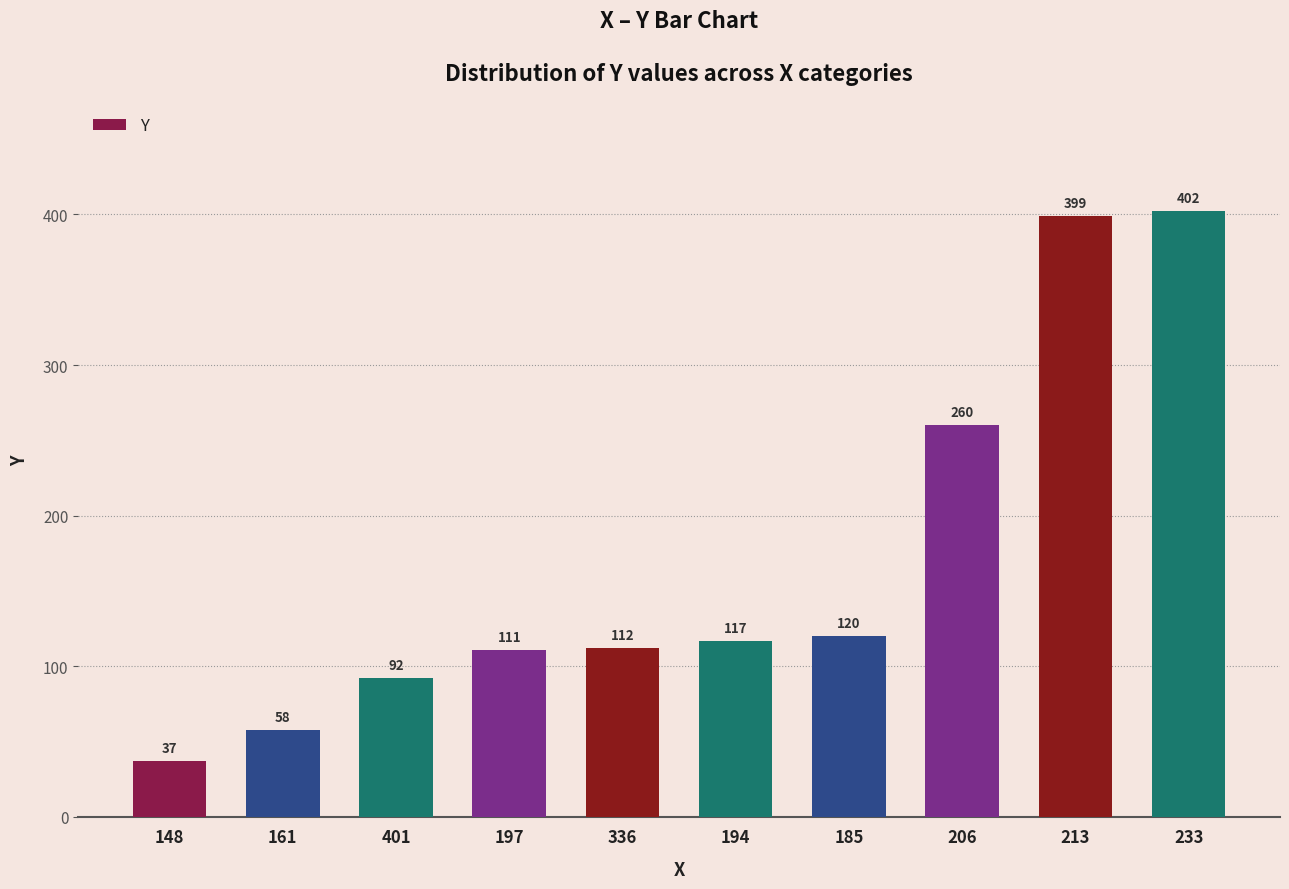

What is the smallest value displayed?

37